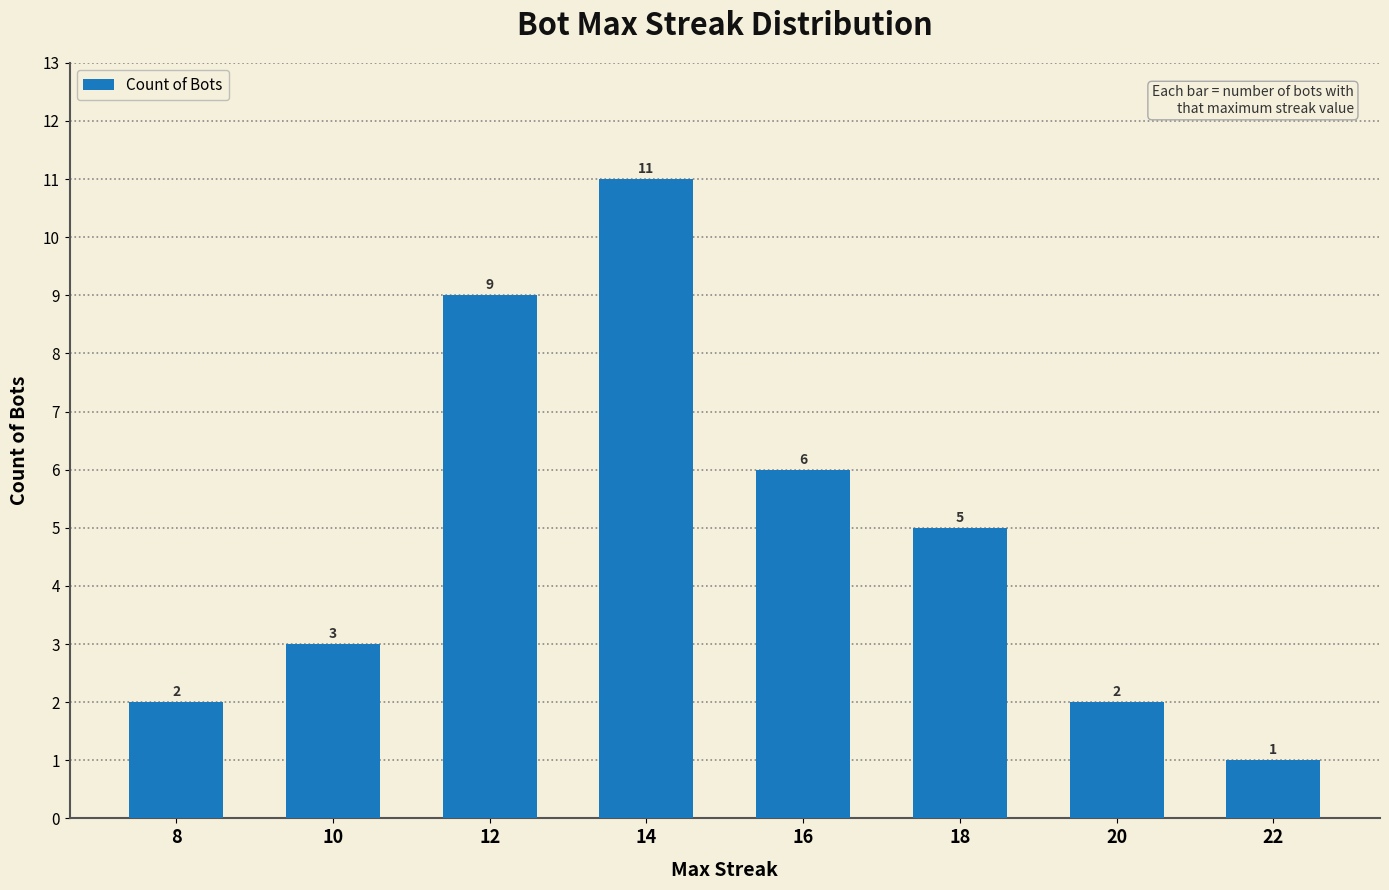

What is the sum of all values?

39